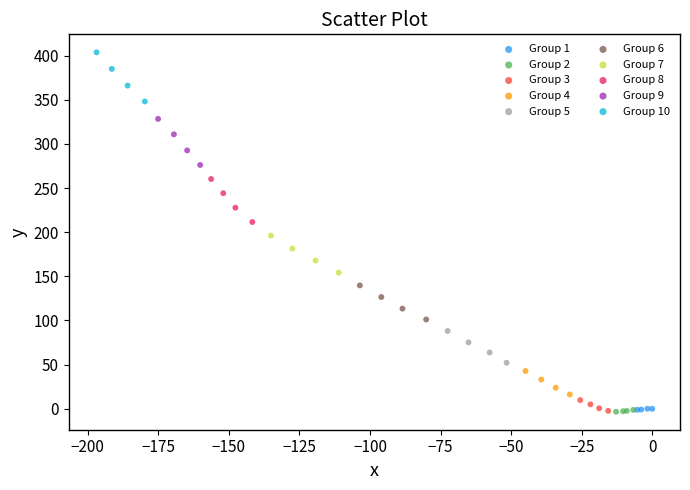

Which series contains the highest Y value?

Group 10